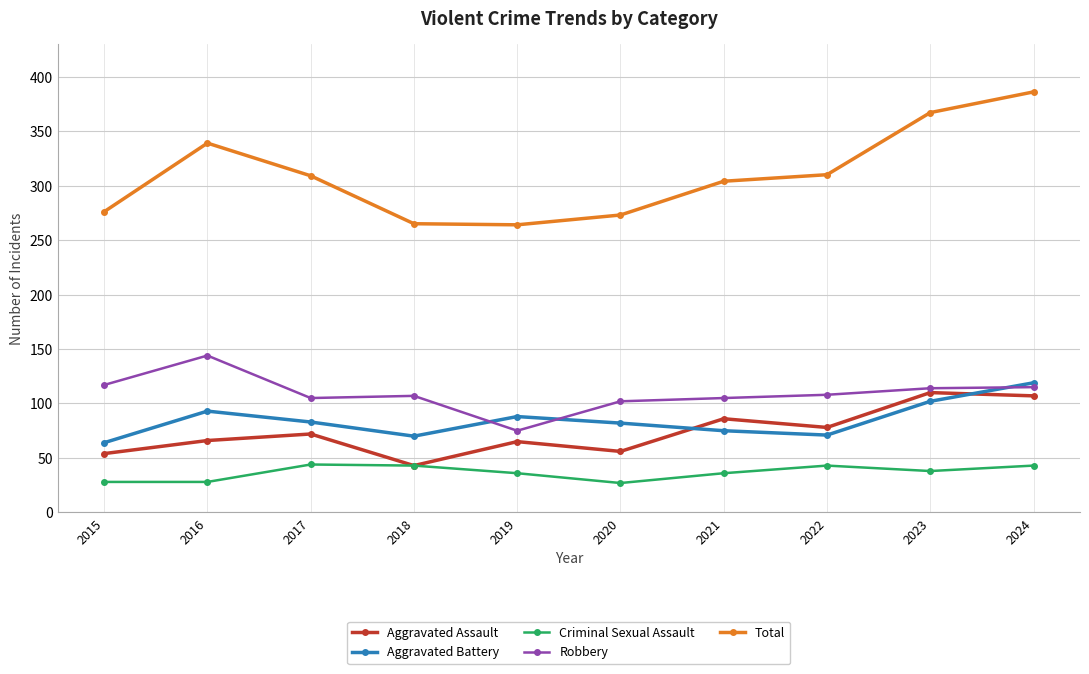

At how many categories does at least one series exceed 286?

6